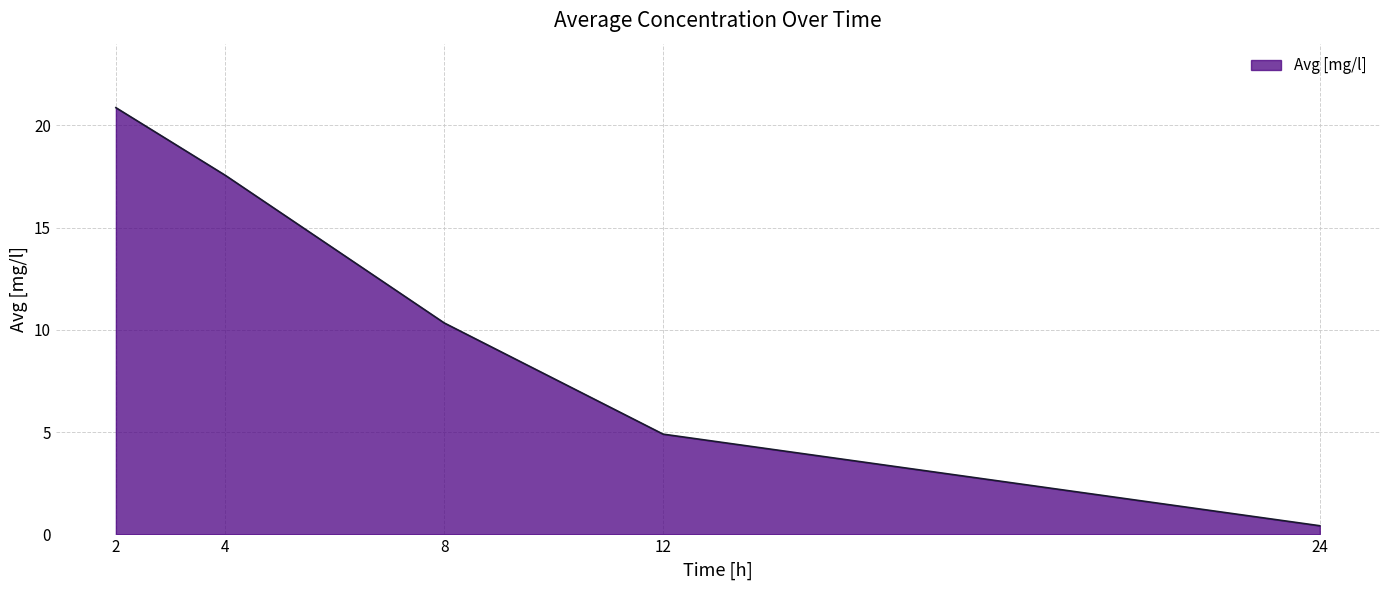

True or false: the data has more than 1 interior local peaks.

False